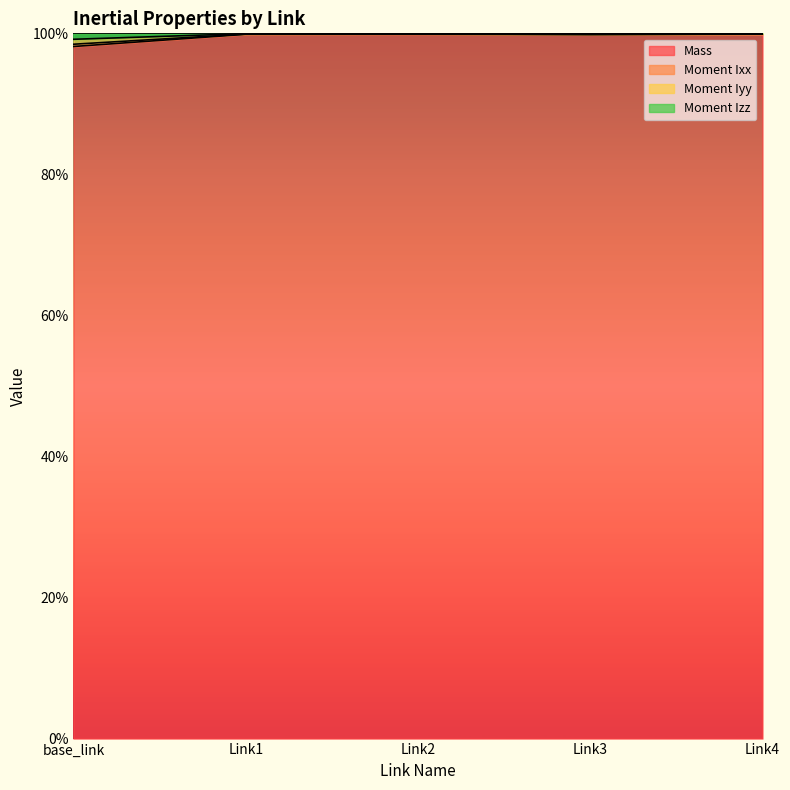

What position from the left is Link4?

5